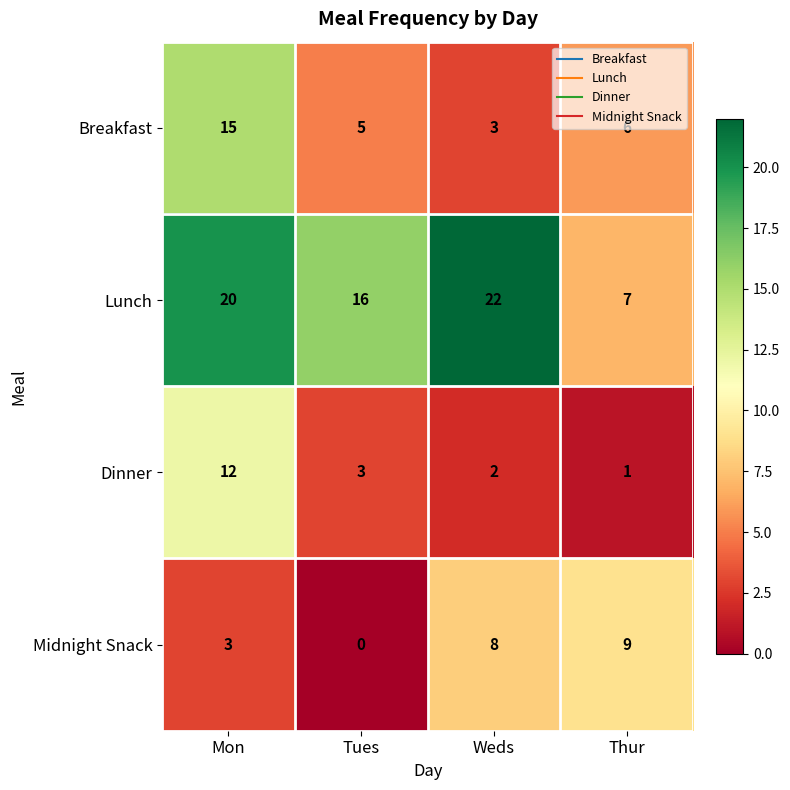

At which label is Breakfast closest to 9?

Thur